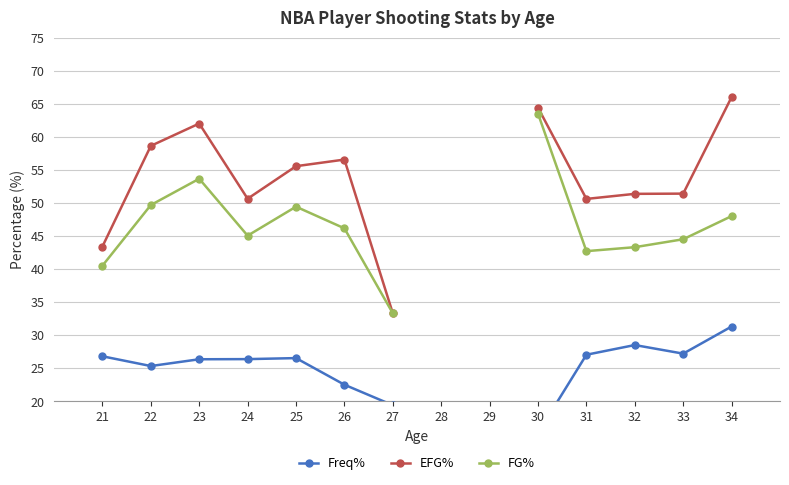

Where is the first local maximum for Freq%?

25